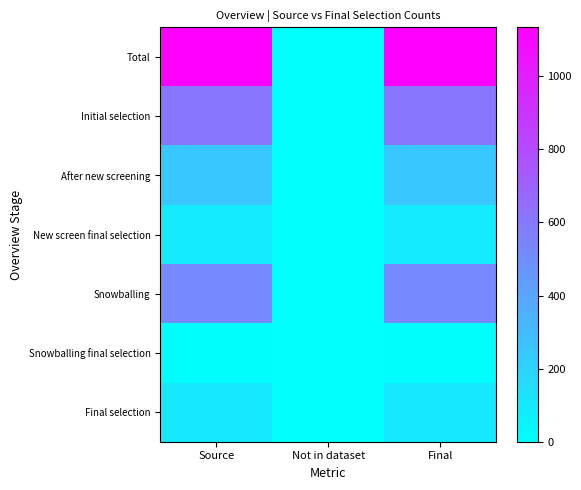

At which category is the sum across all series the highest?

Source